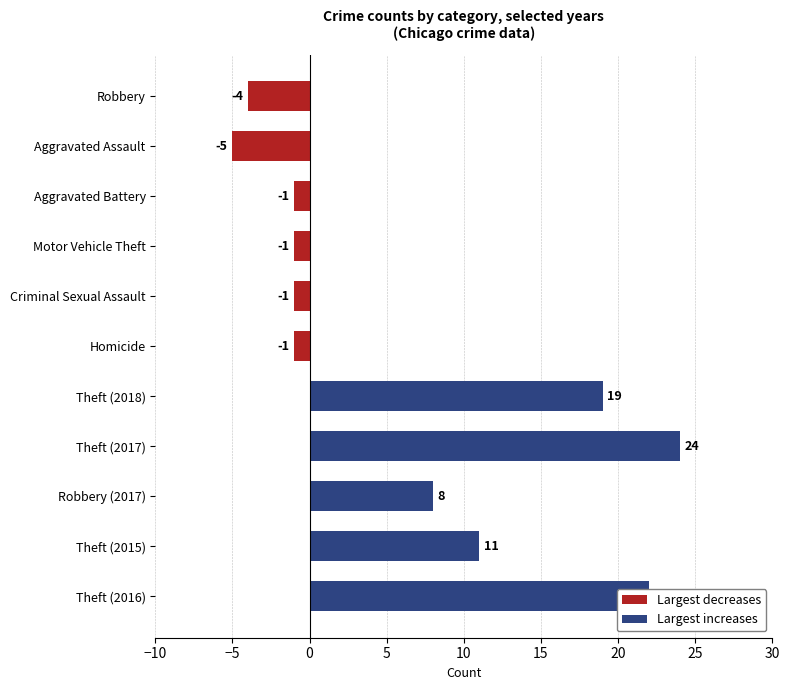

Which category has the lowest value across all series?

Aggravated Assault